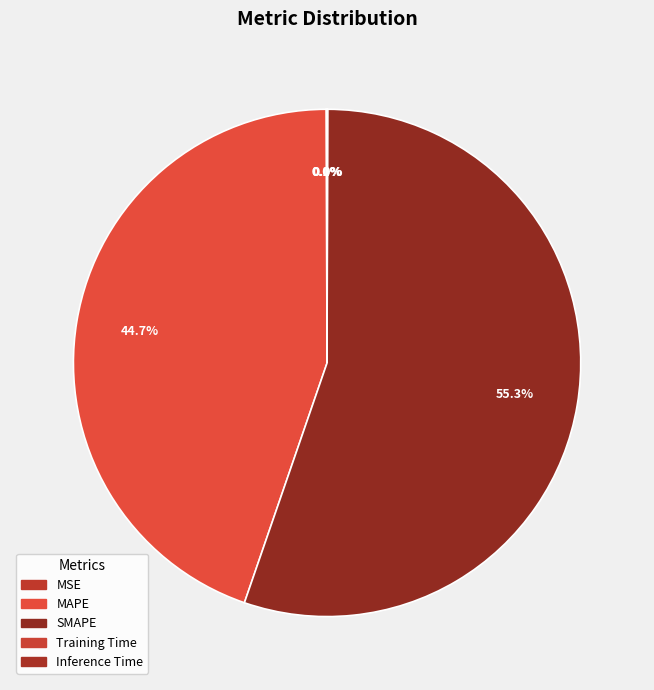

What portion of the pie excludes SMAPE?

44.7%